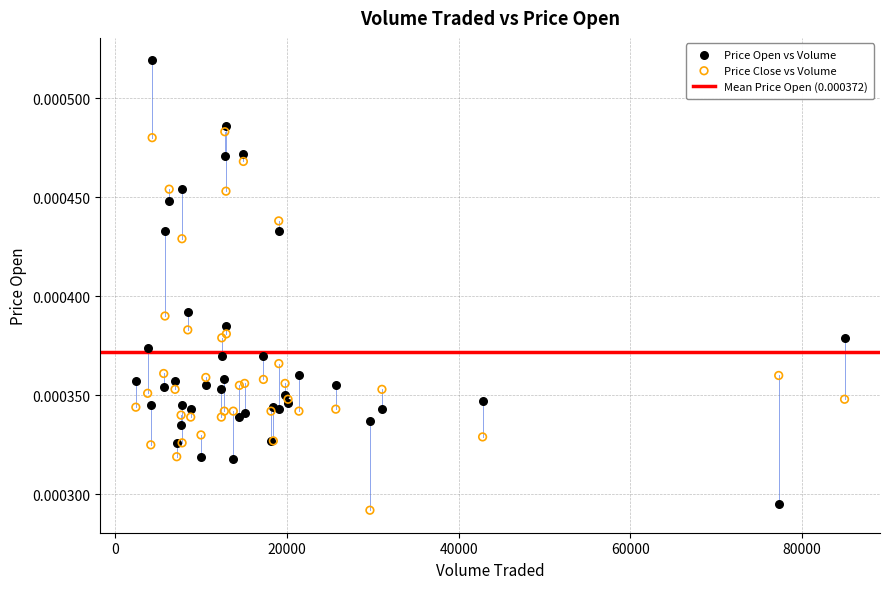

Which series has the widest spread of Y values?

Price Open vs Volume